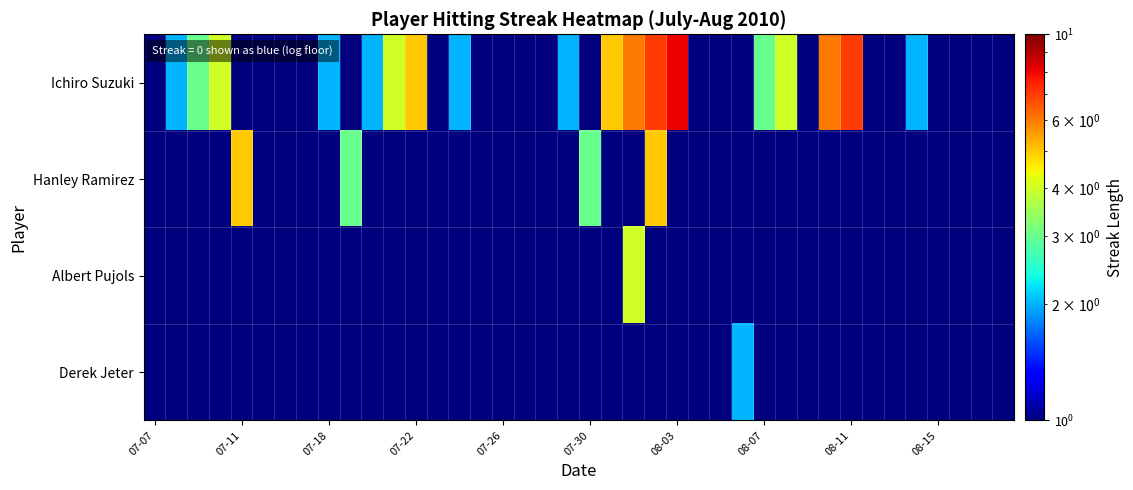

Count the number of categories in the chart.

40